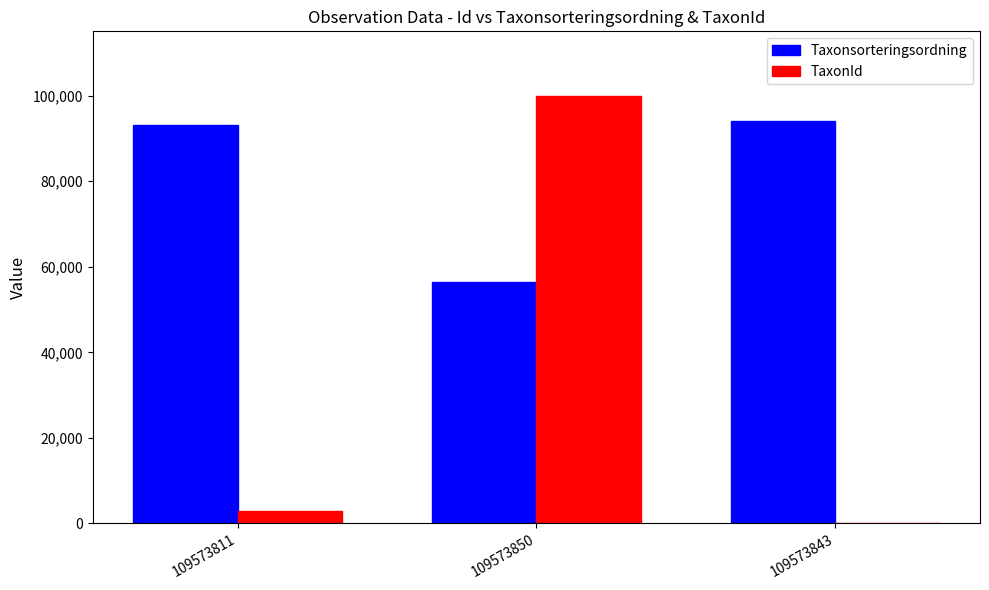

Is the value of TaxonId at 109573843 greater than the value of Taxonsorteringsordning at 109573843?

No